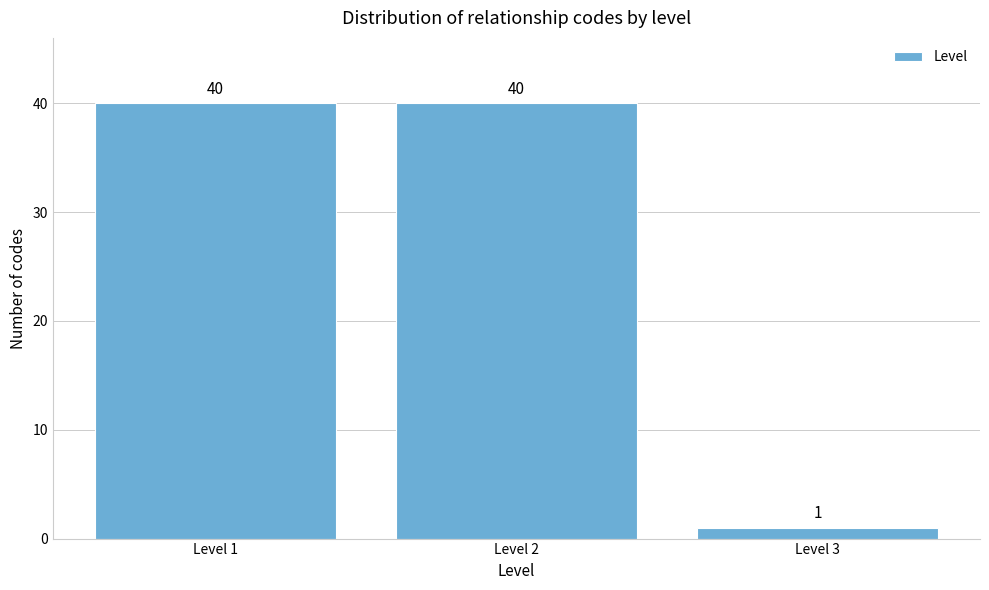

Reading left to right, list all the values displayed in this chart.

Level 1=40	Level 2=40	Level 3=1